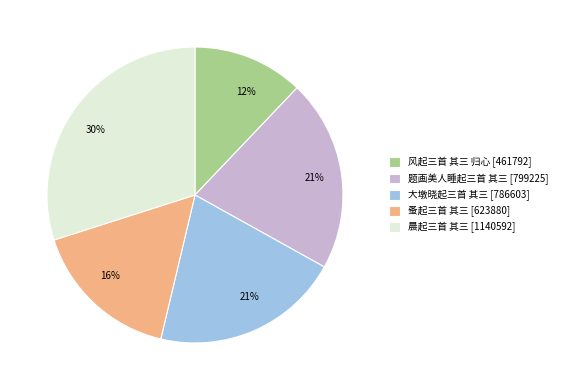

What percentage is the 大墩晓起三首 其三 slice, to the nearest percent?

21%